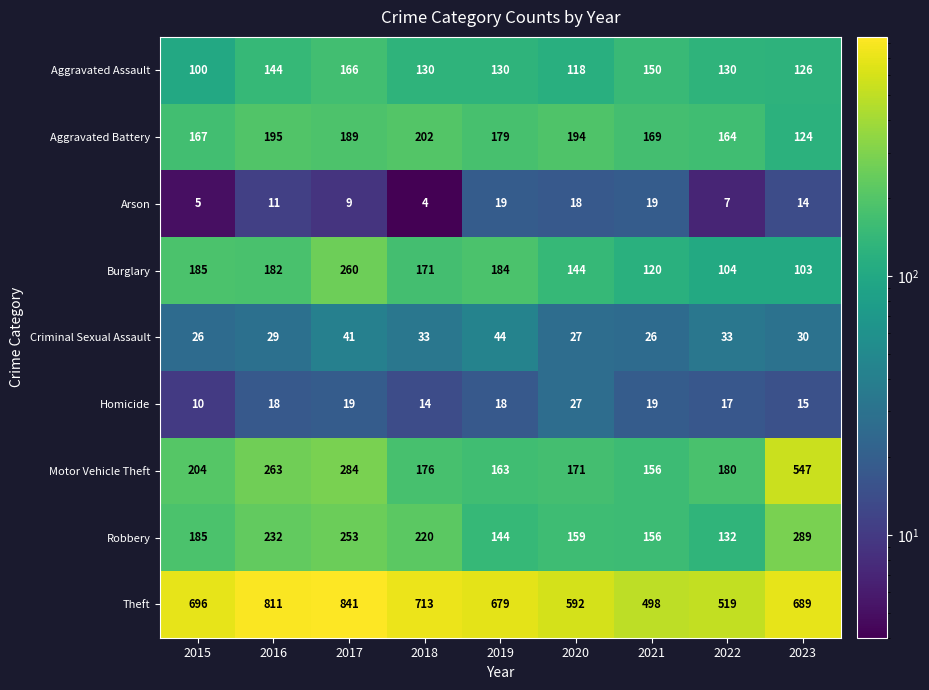

What is the difference between the second highest and second lowest values in the Burglary series?

81